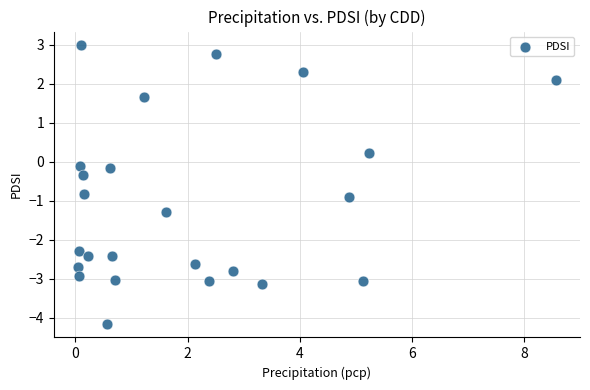

What is the range of Y values (max minus min)?

7.1